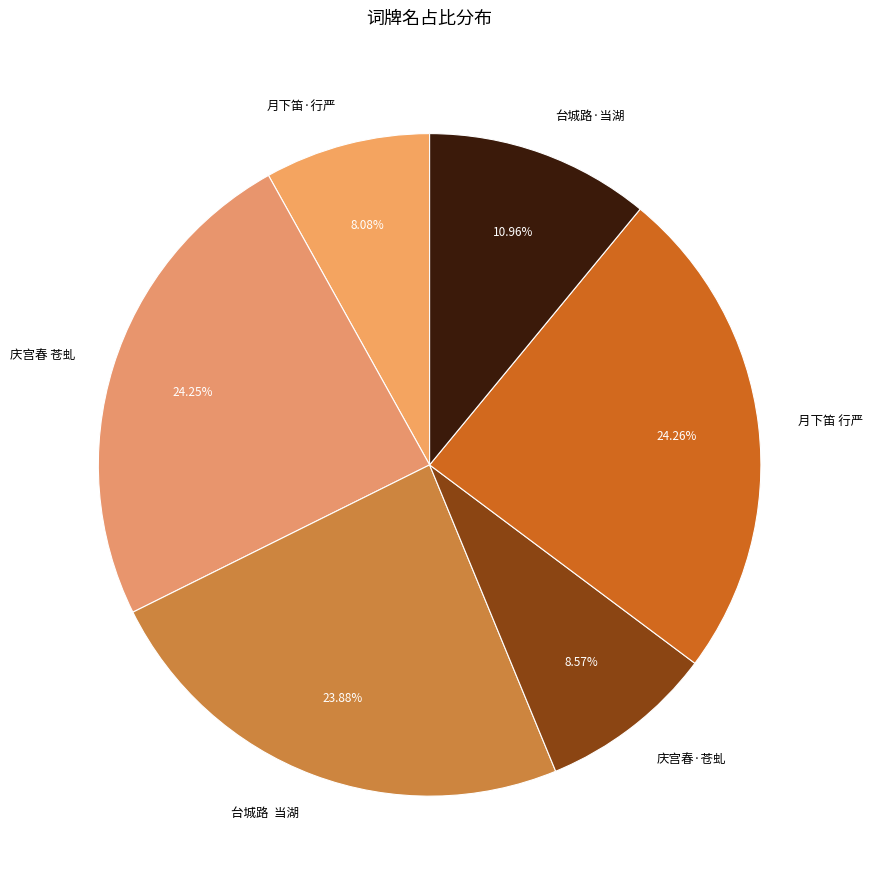

How many segments does this pie chart have?

6